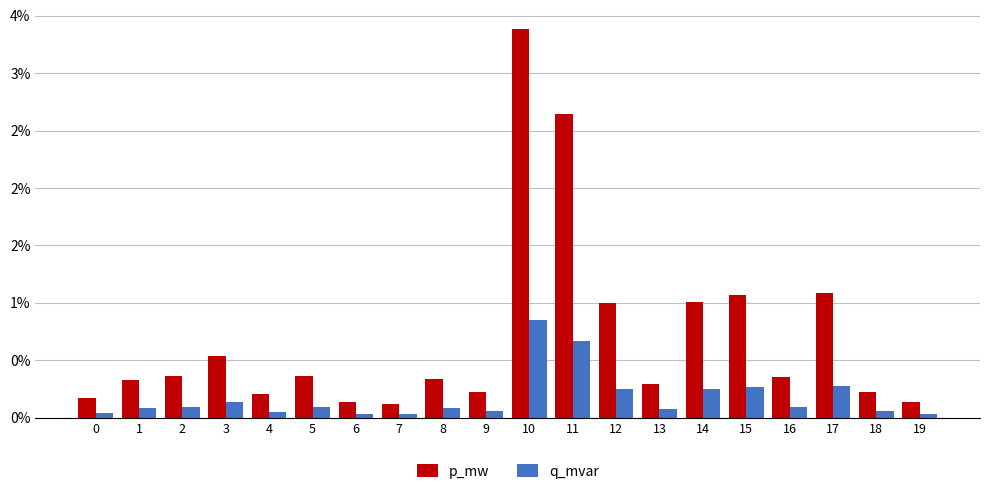

Which category has the lowest value across all series?

7